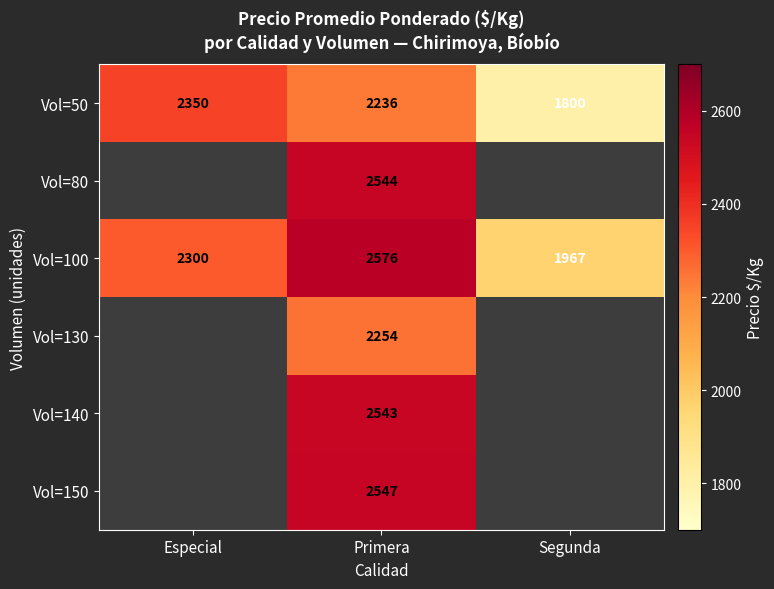

List the labels in order of Vol=50 value, largest first.

Especial, Primera, Segunda